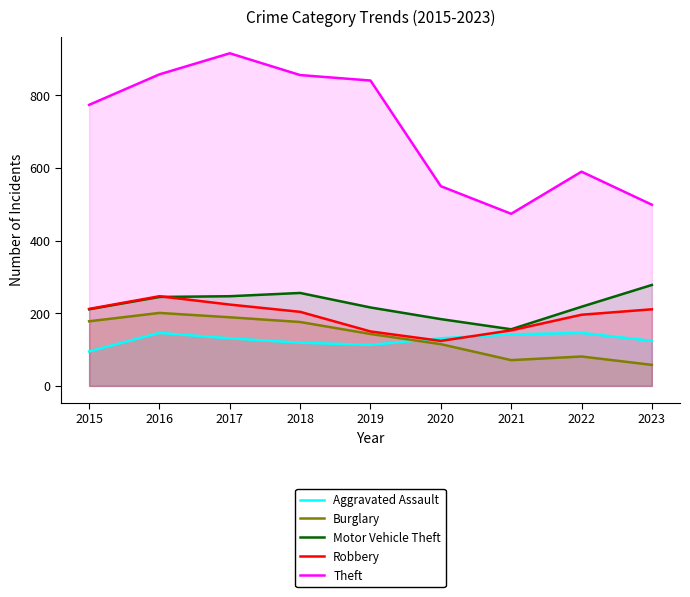

What is the difference between the second highest and minimum values in the Aggravated Assault series?

51